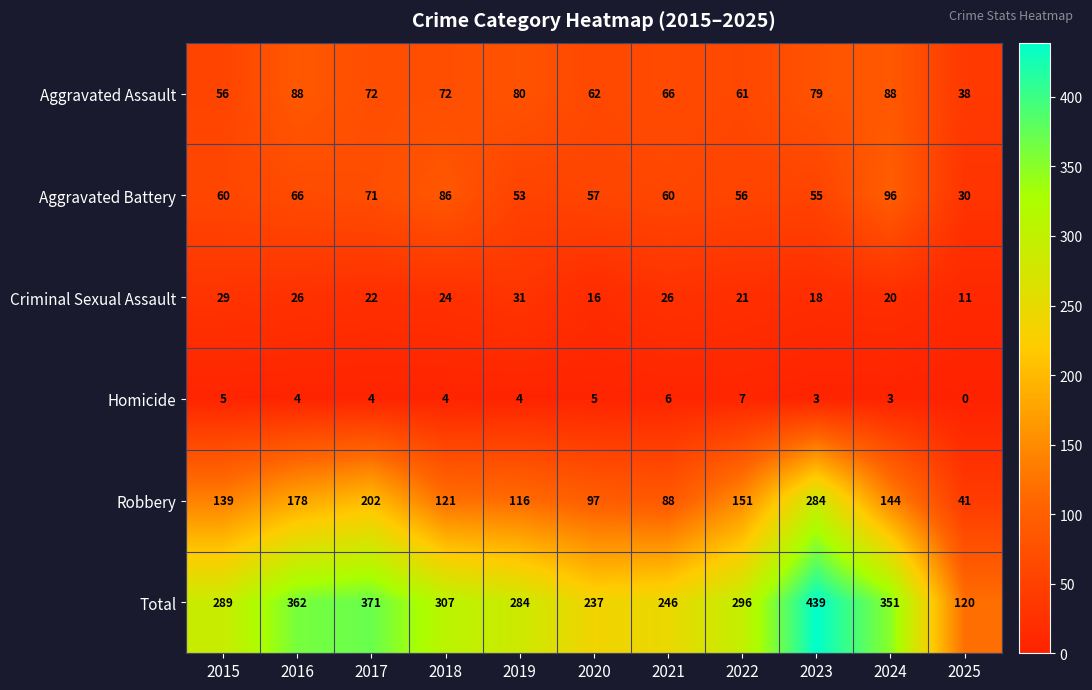

The Robbery series shows 151 at 2022. True or false?

True